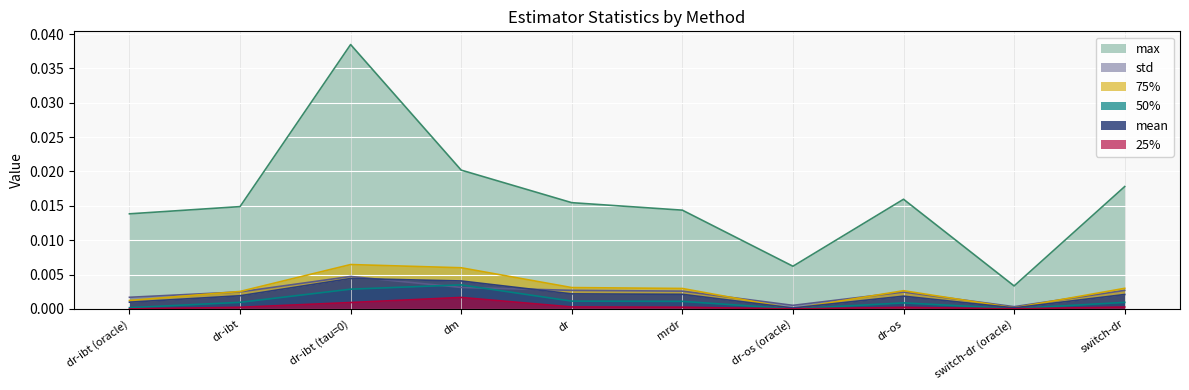

How many lines are shown in the chart?

6